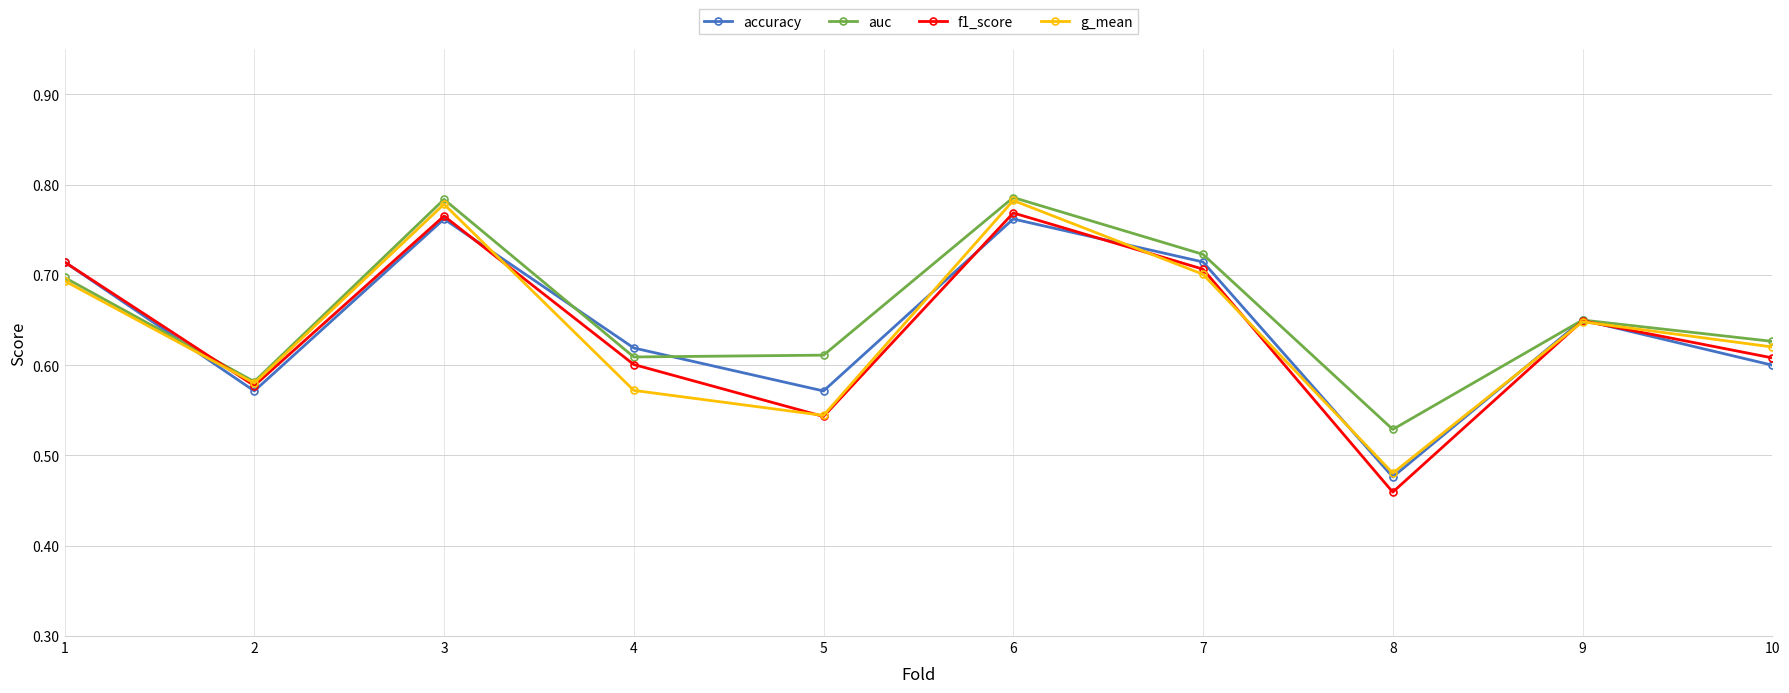

How many data points does each series have?

10